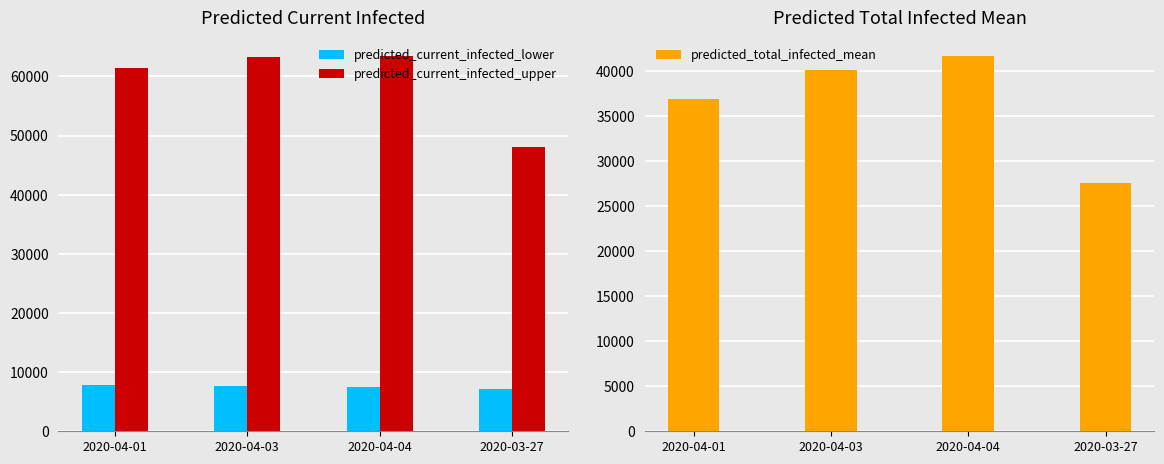

Is it true that predicted_current_infected_upper equals 63288 at 2020-04-03?

True